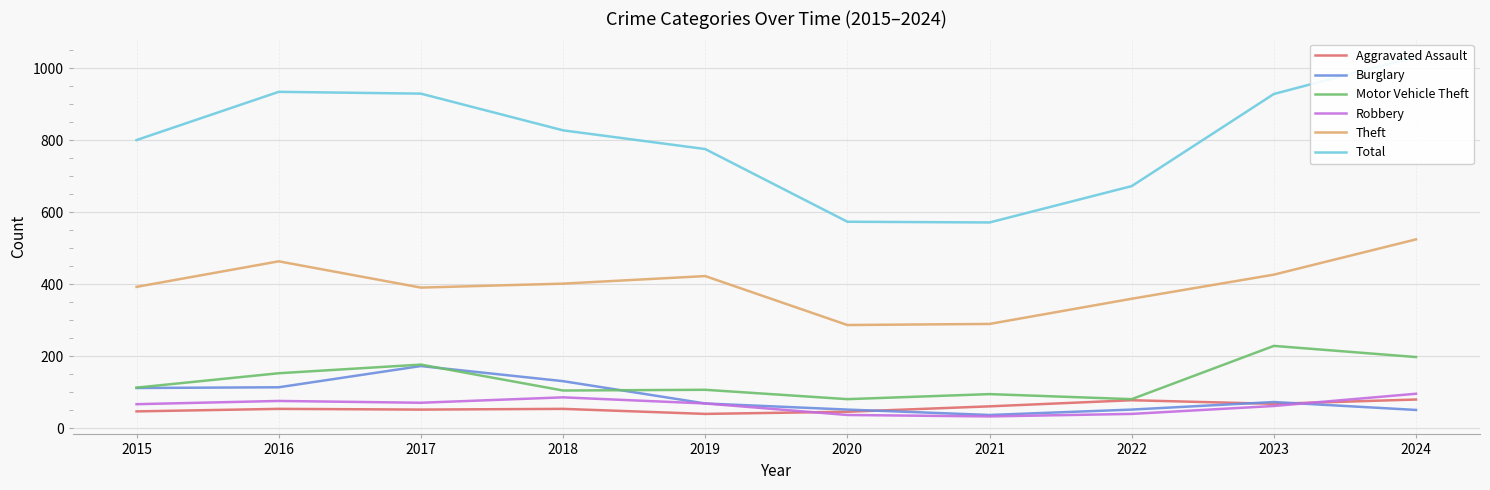

At which category does the chart reach its minimum across all series?

2021